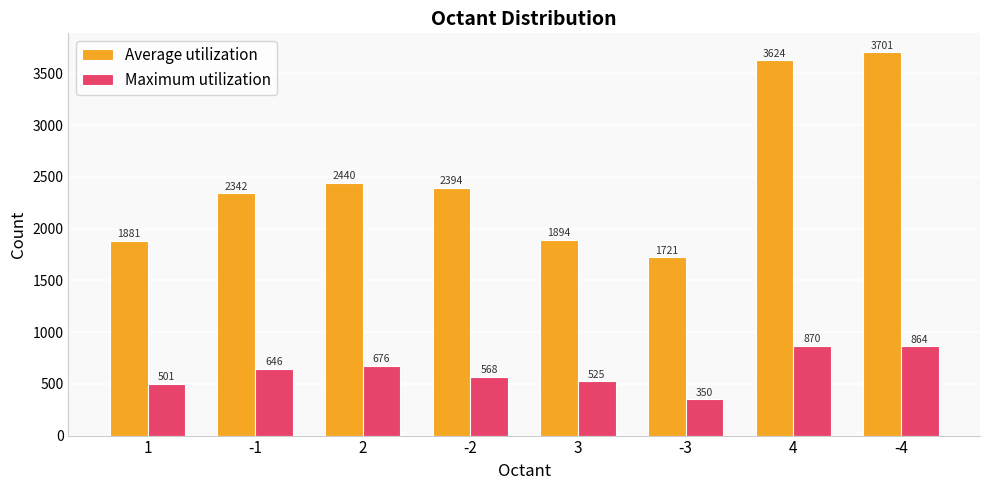

Reading left to right, extract all data points from this chart.

Average utilization: 1=1881	-1=2342	2=2440	-2=2394	3=1894	-3=1721	4=3624	-4=3701
Maximum utilization: 1=501	-1=646	2=676	-2=568	3=525	-3=350	4=870	-4=864